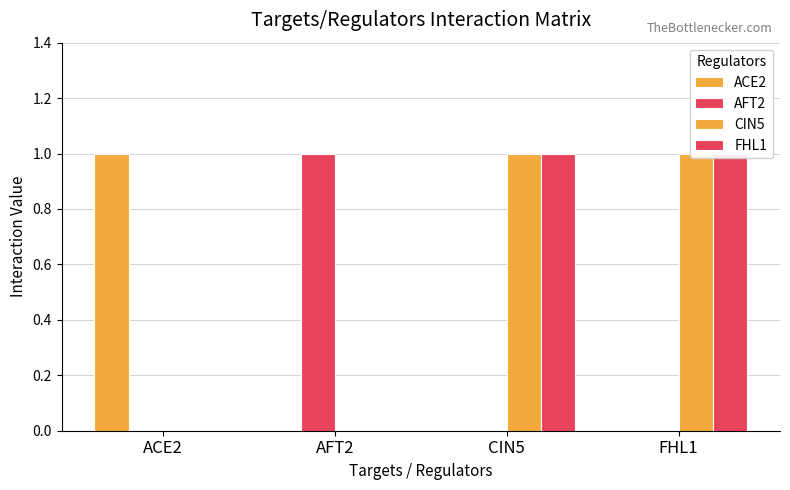

Count the ACE2 values in the range 0 to 1.

4